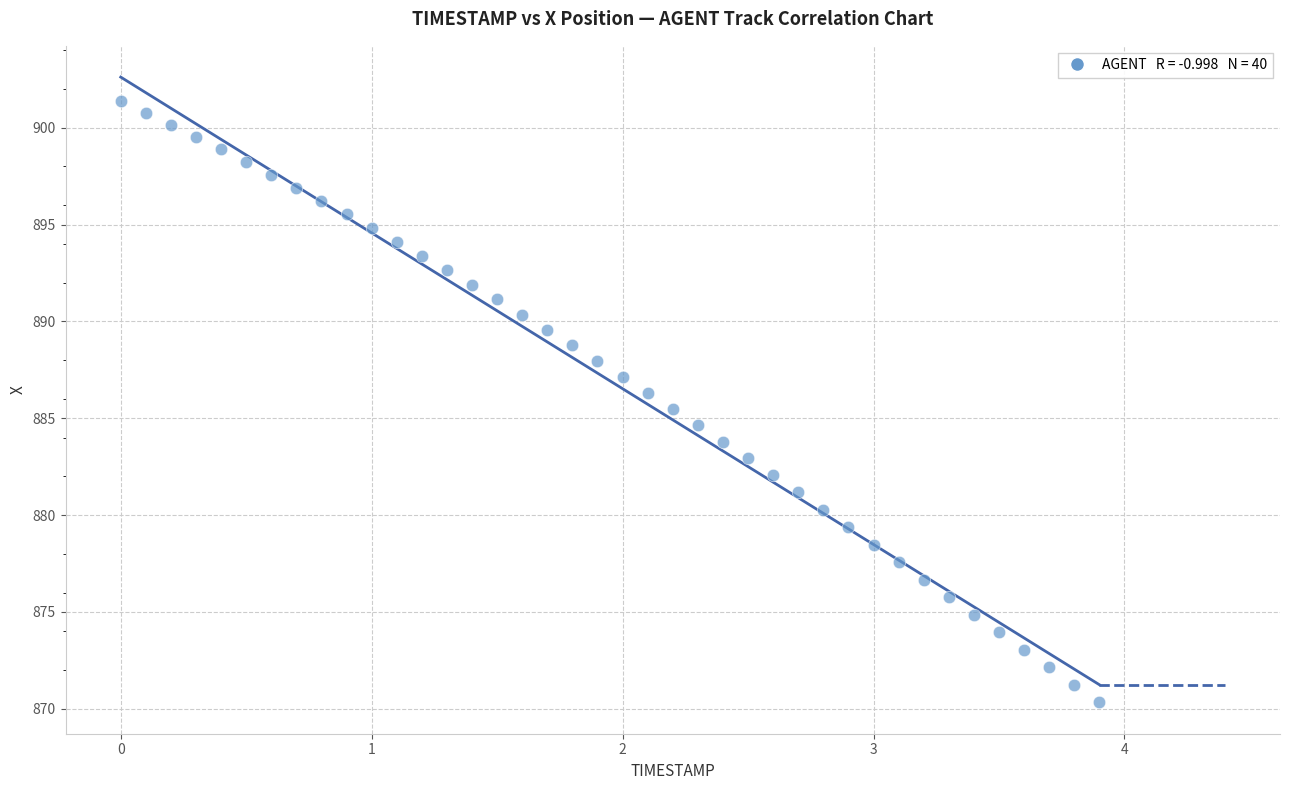

What is the range of Y values (max minus min)?

31.0